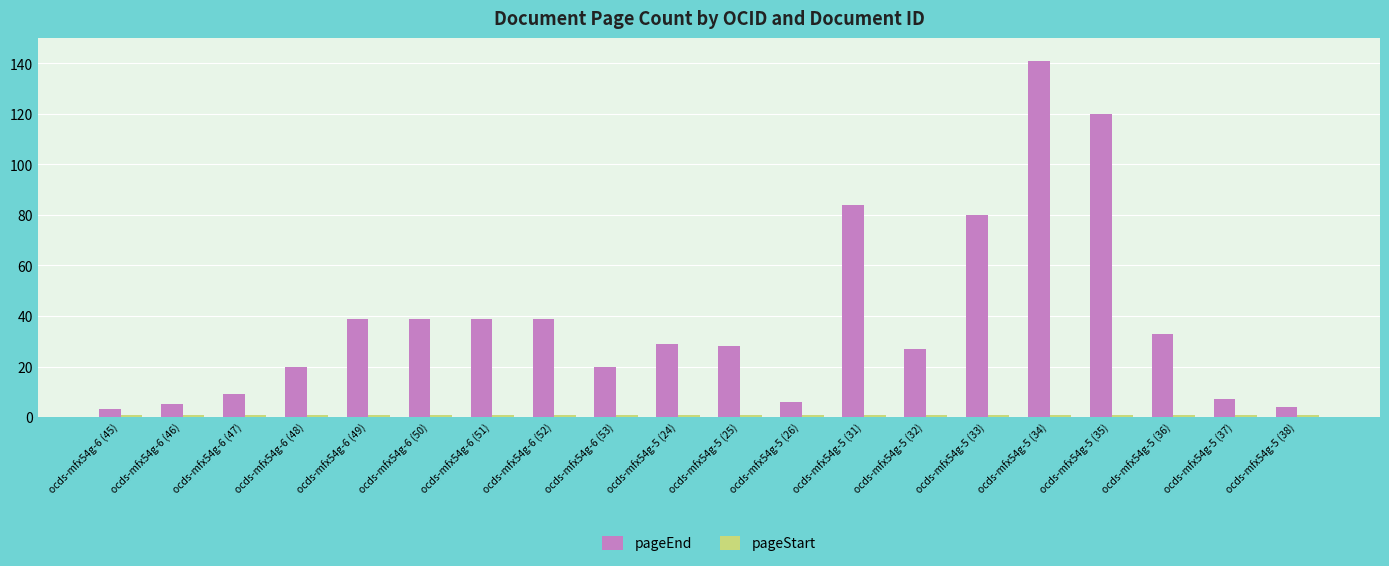

Which series has the largest range (max minus min)?

pageEnd